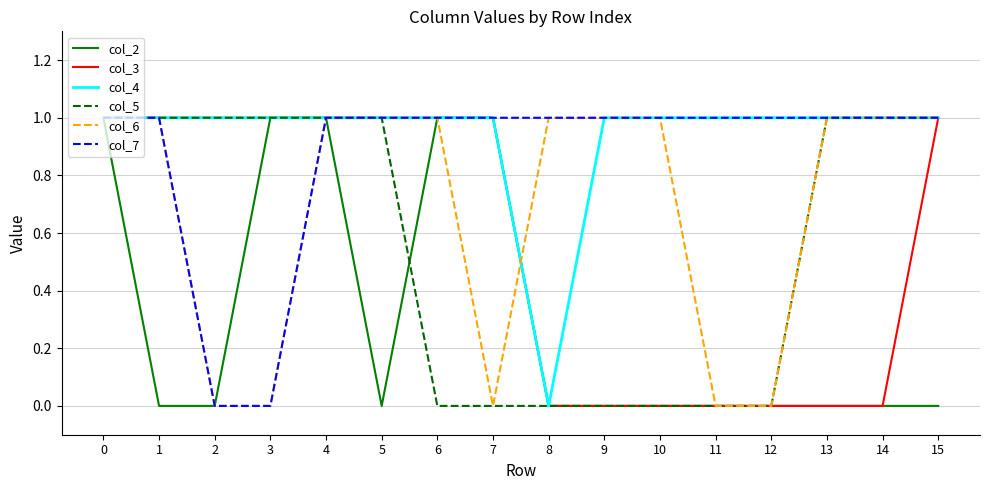

Is it true that col_2 equals 0 at 13?

True